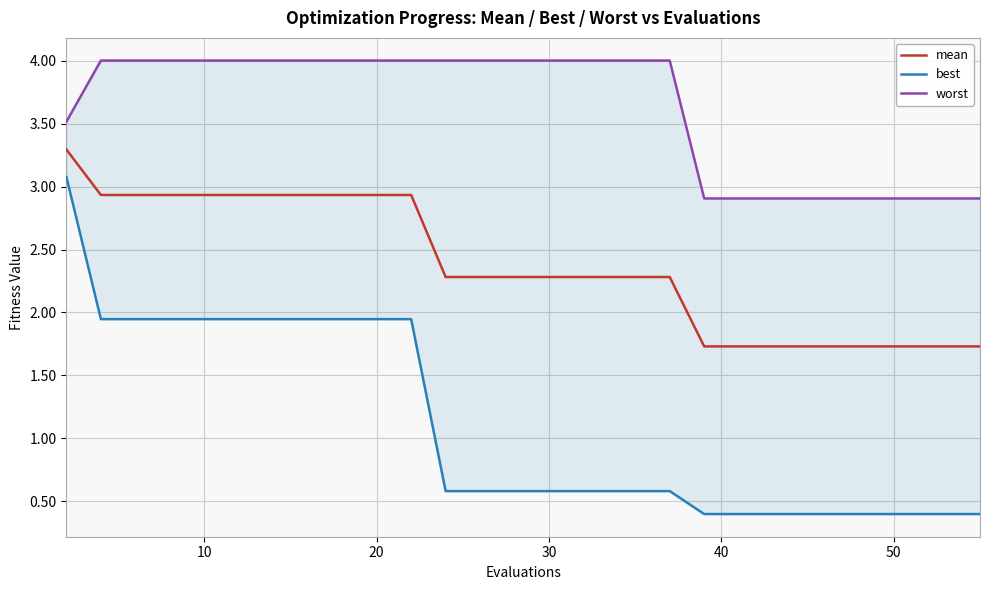

Rank the series at 17 from highest to lowest value.

worst, mean, best